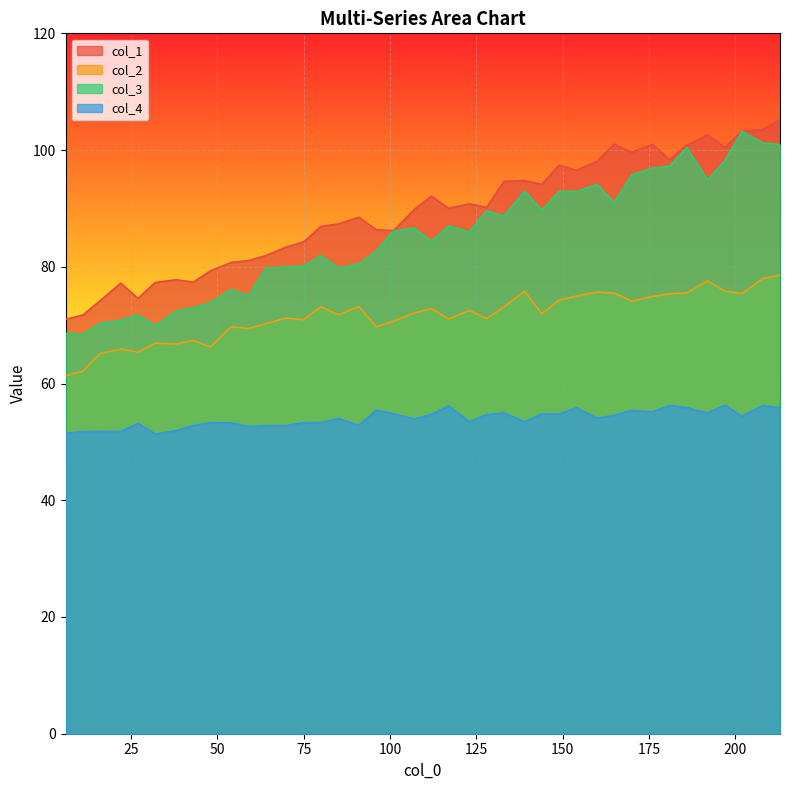

The col_4 series shows 82.3 at 48. True or false?

False